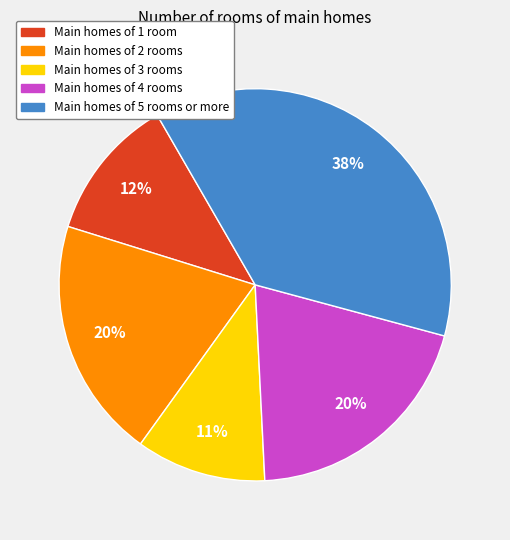

Is there a majority slice in this chart?

No